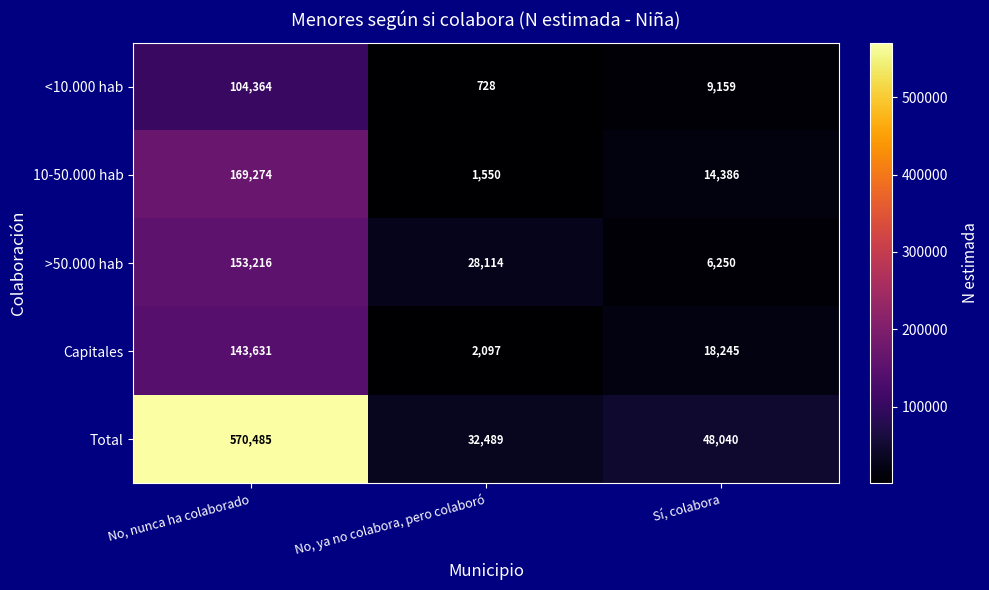

Is it true that <10.000 hab equals 40021 at No, nunca ha colaborado?

False